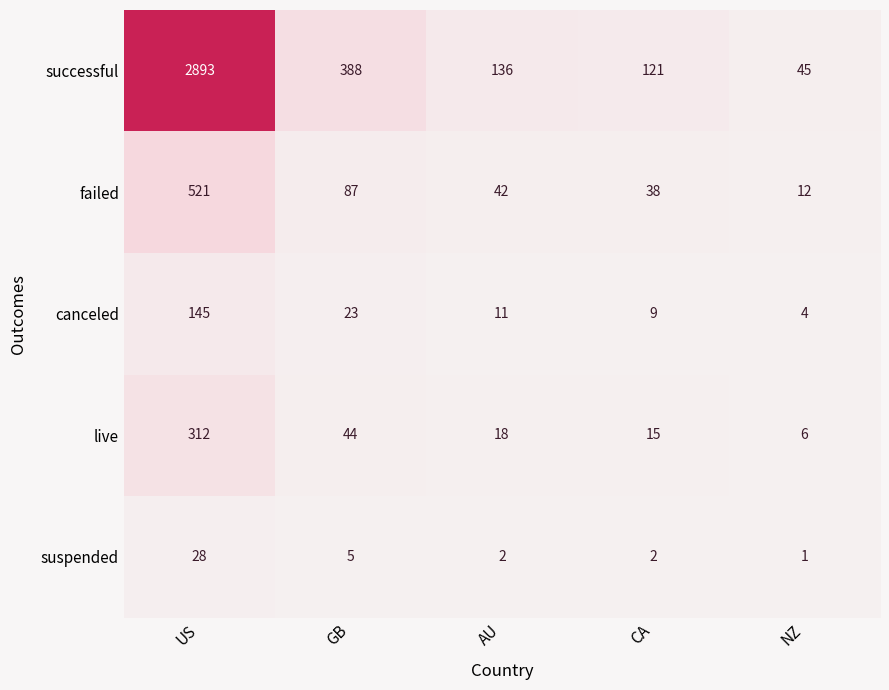

Which series has the largest range (max minus min)?

successful